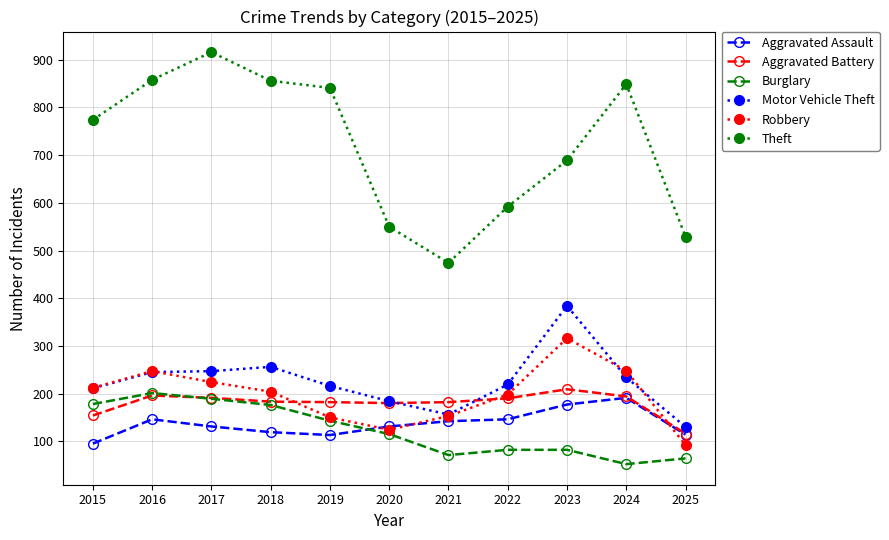

The Theft series shows 1267 at 2024. True or false?

False